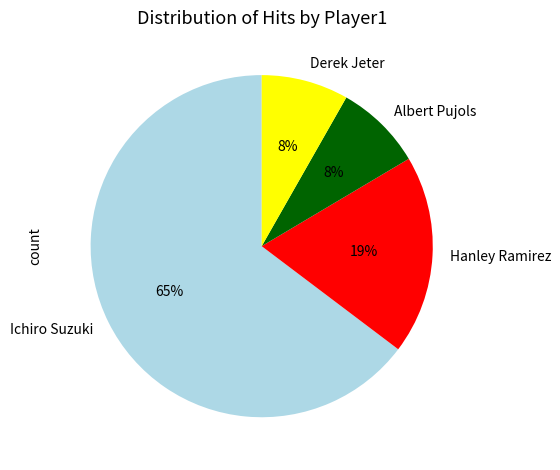

Approximately how many times larger is the value at Derek Jeter compared to Albert Pujols?

1.0